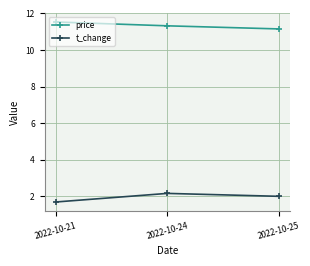

How many values in the t_change series are below 2?

1